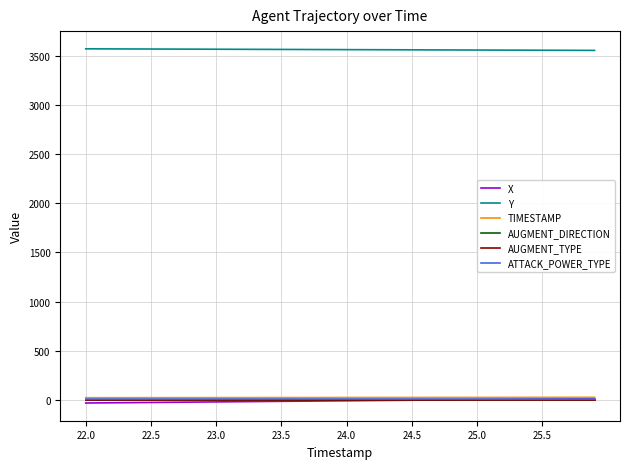

True or false: ATTACK_POWER_TYPE and AUGMENT_DIRECTION intersect in this chart.

False